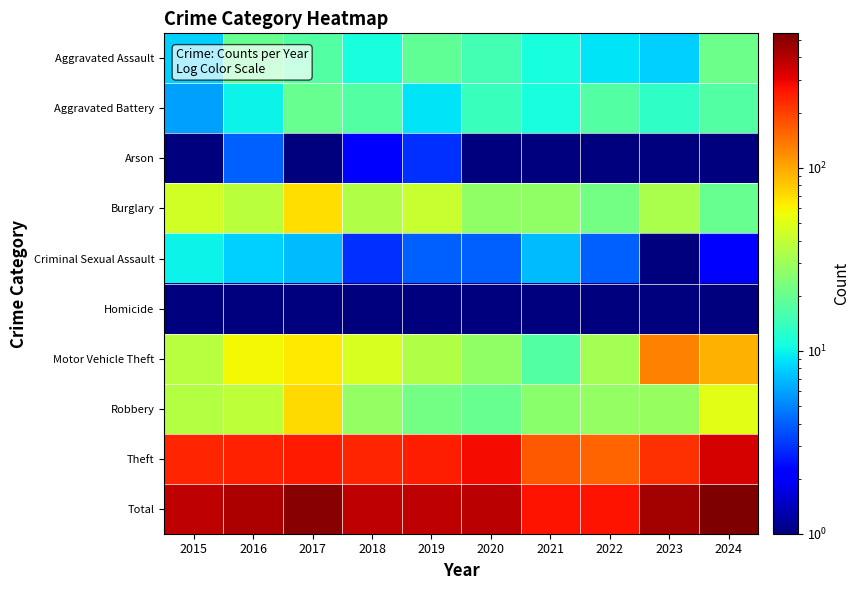

At which category is the sum across all series the highest?

2024